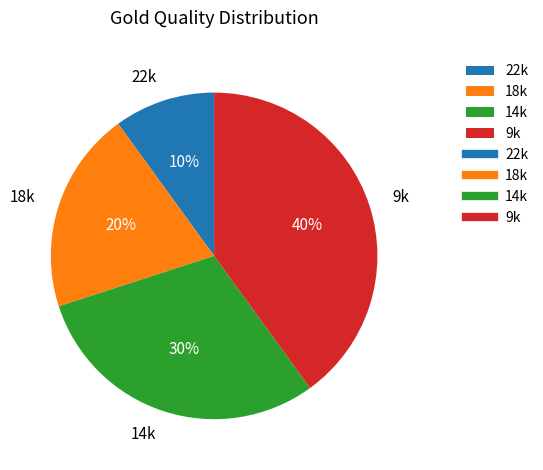

To the nearest percent, what percentage of the pie is 18k?

20%